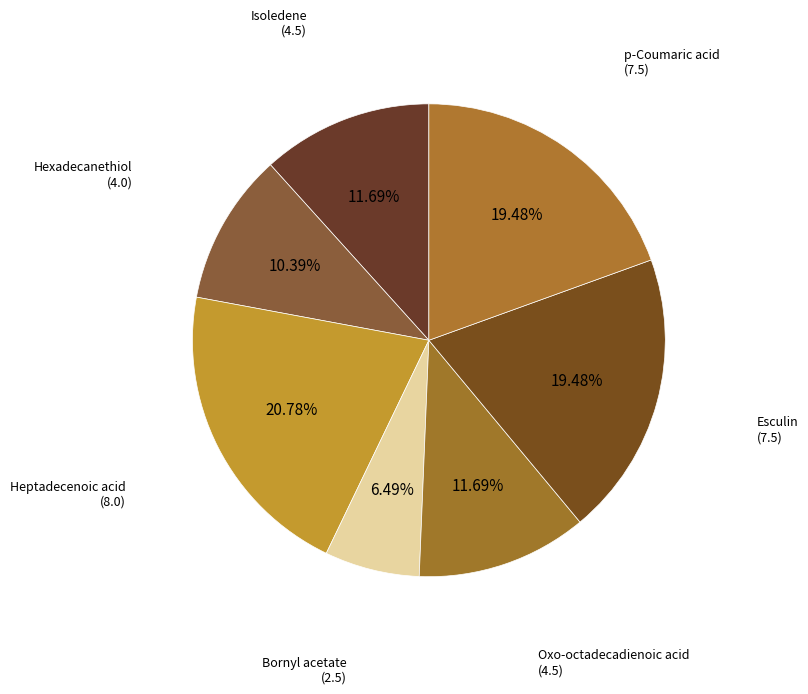

To the nearest percent, what is the combined percentage of Hexadecanethiol and Oxo-octadecadienoic acid?

22%